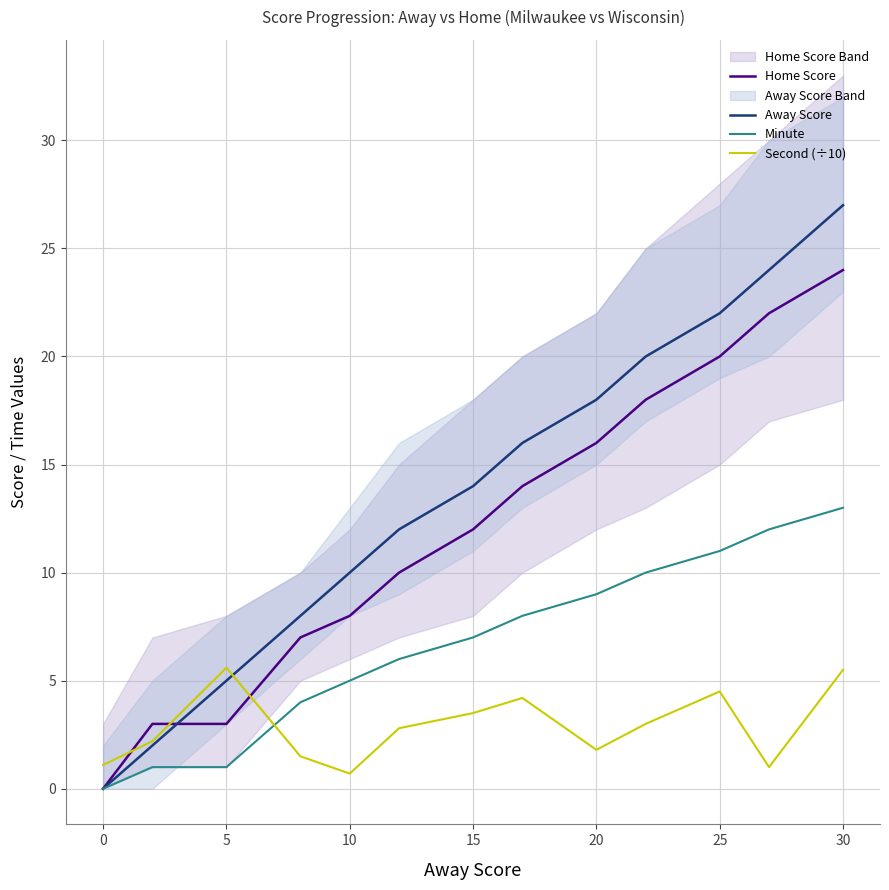

What value does the Away Score series have at 30?

27.0